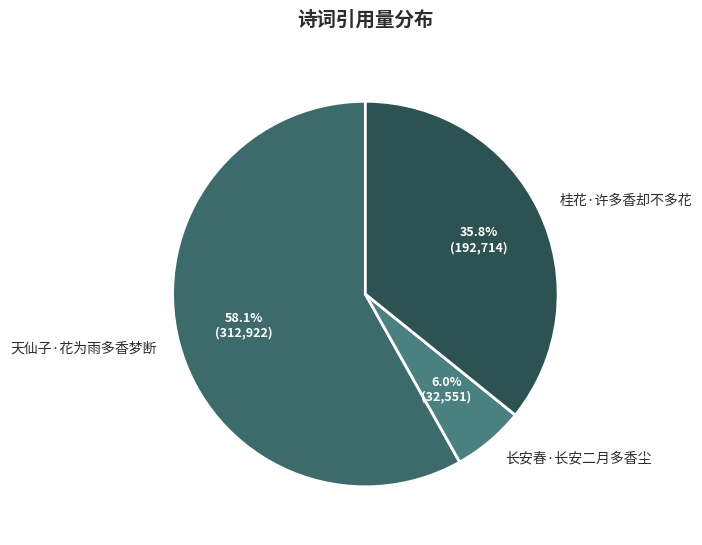

True or false: 天仙子·花为雨多香梦断 accounts for 58% of the total.

True